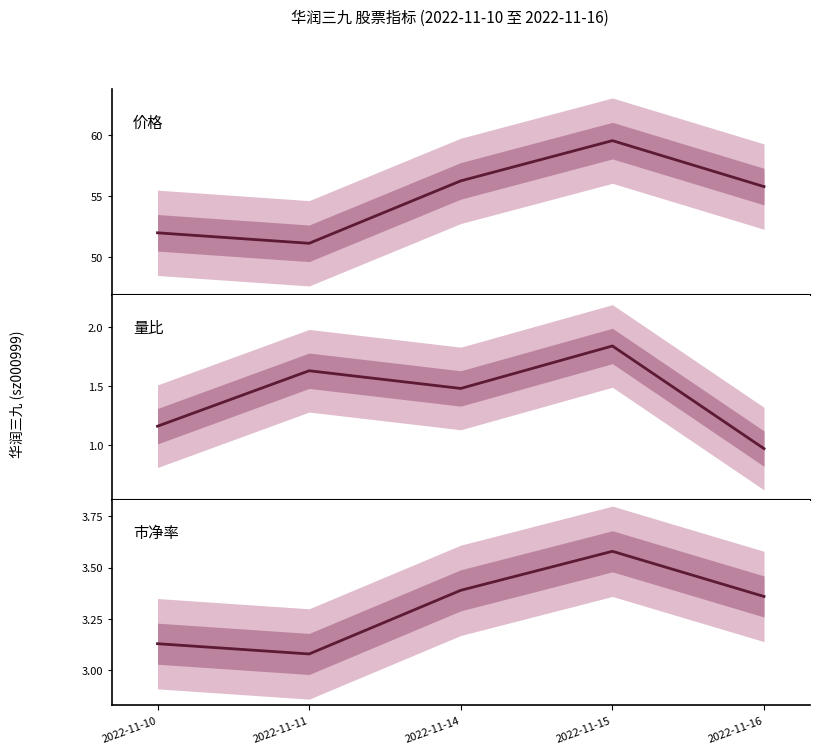

True or false: 量比 has a value of 1.0 at 2022-11-16.

True